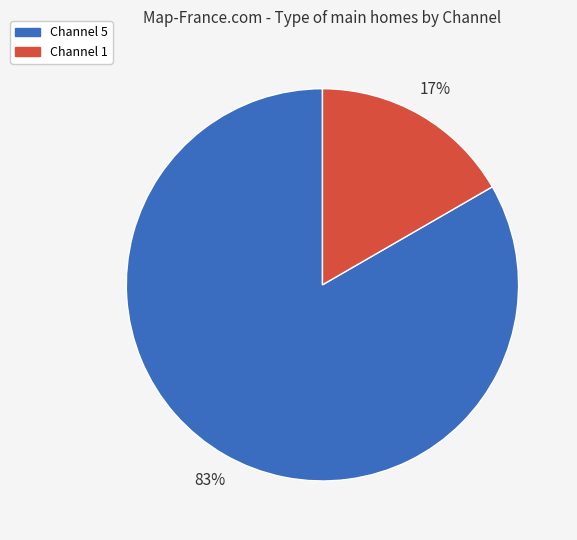

Which slice represents more than half of the pie?

Channel 5